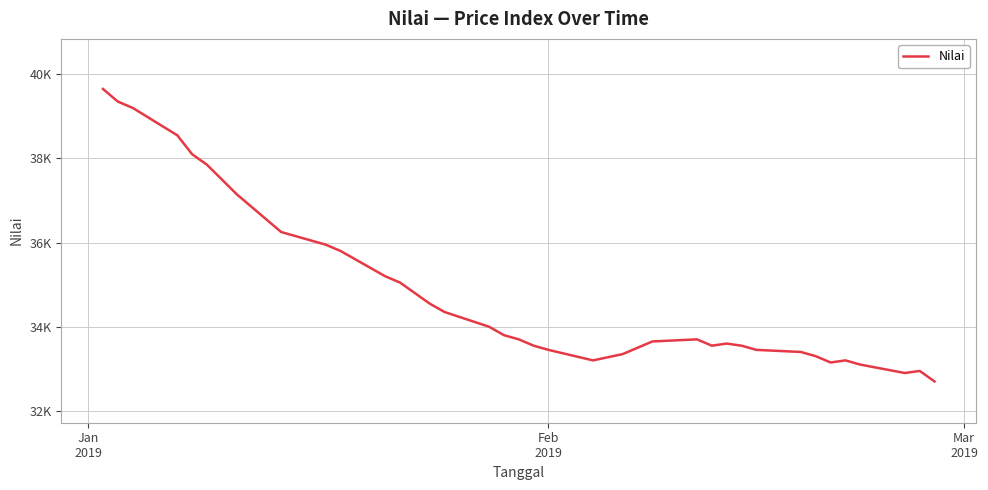

True or false: the data has more than 1 interior local peaks.

True